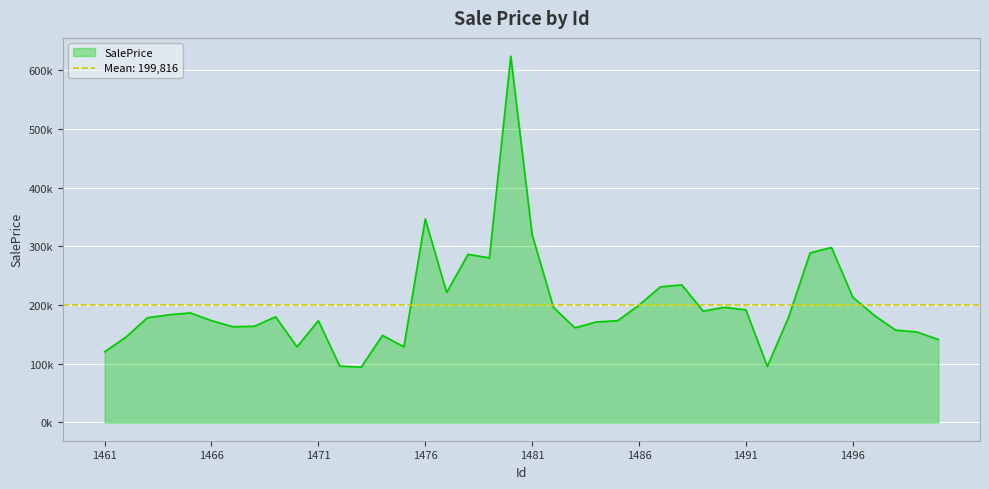

Which label corresponds to the largest value in the chart?

1480